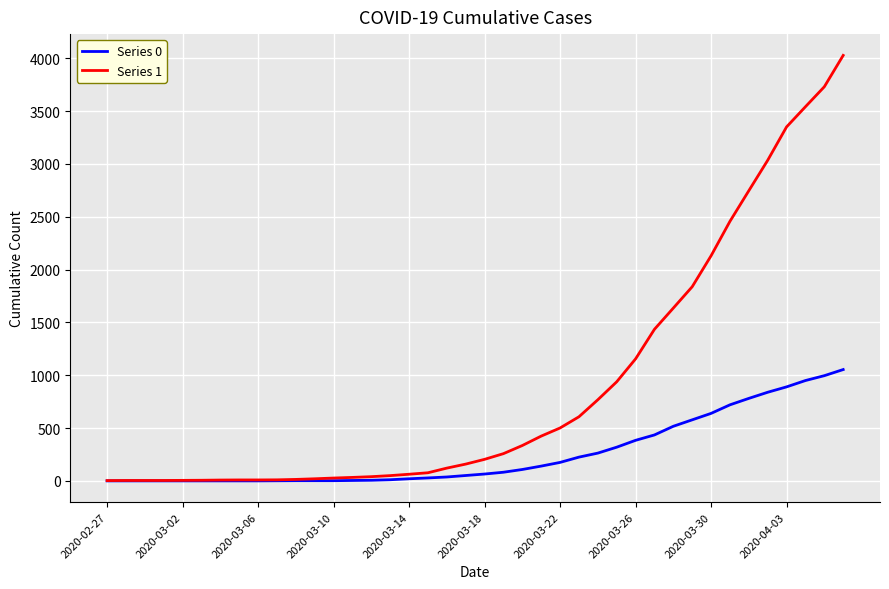

Which series has the widest spread of values?

Series 1